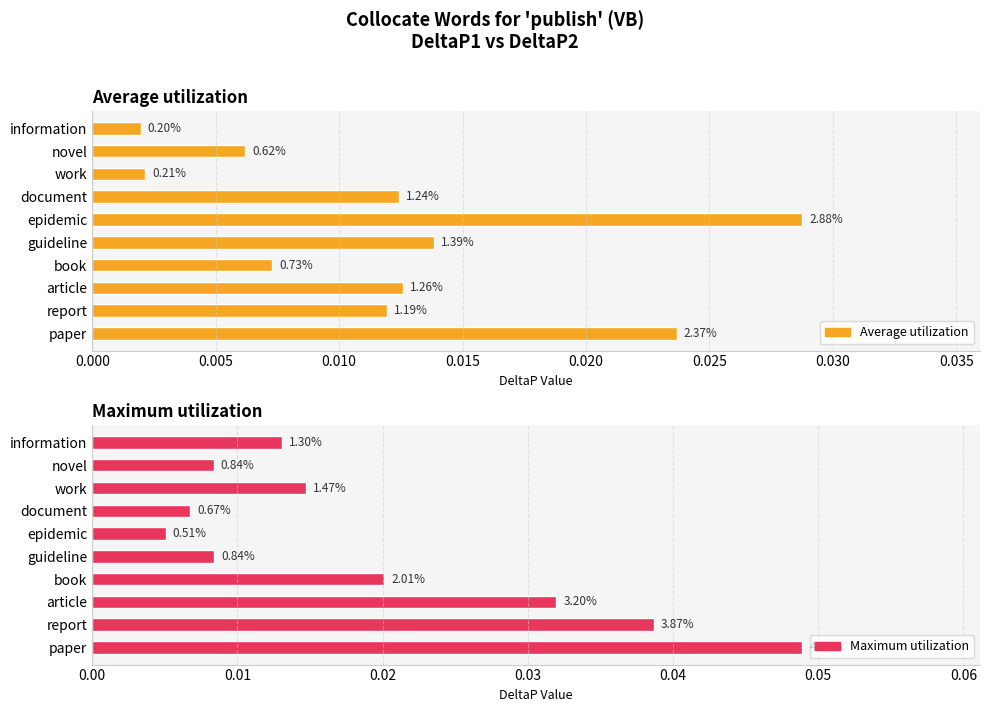

How many Maximum utilization values are between 0 and 1?

10